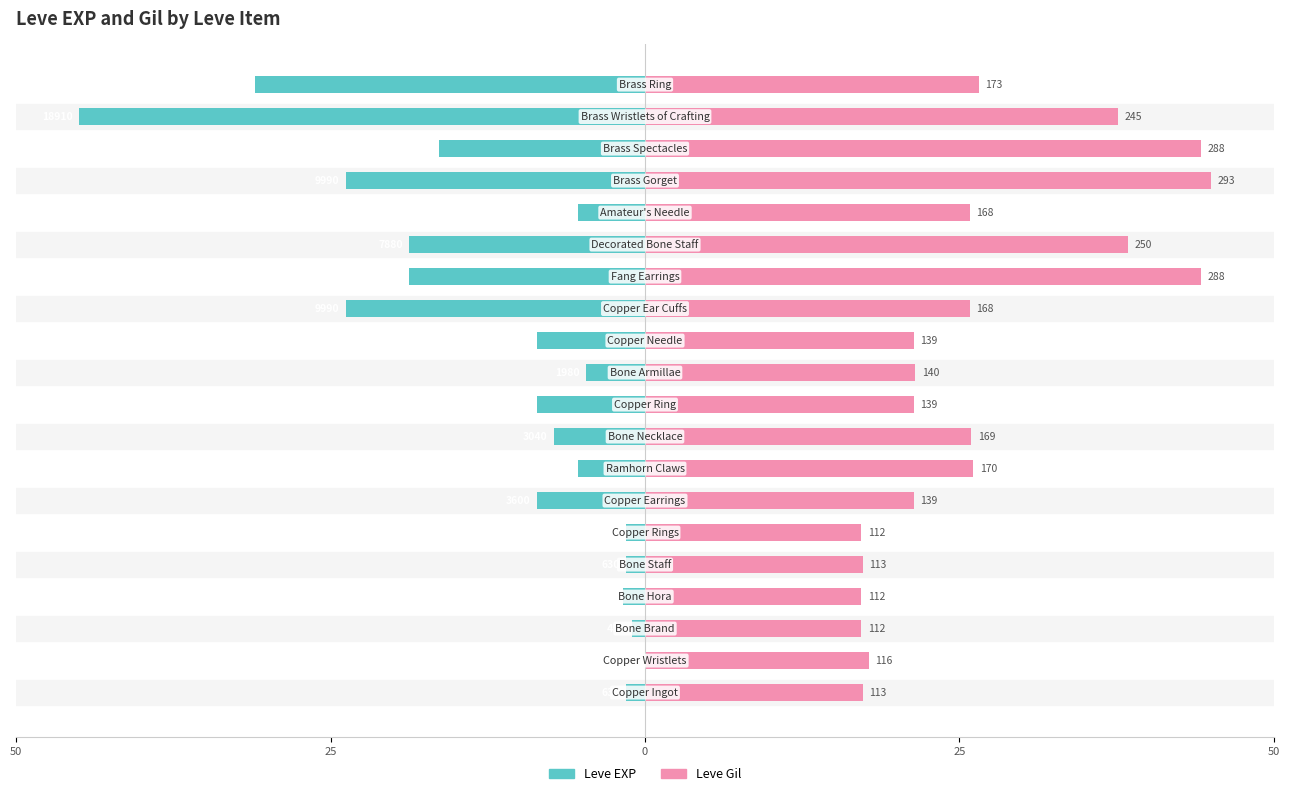

What is the approximate value of Leve EXP at 9?

-8.6